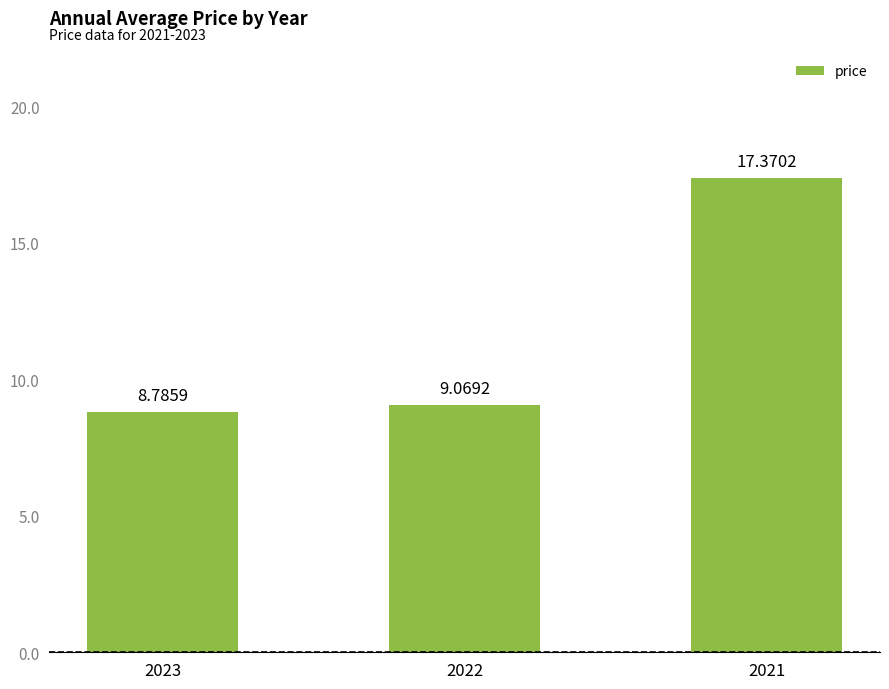

List the labels in order of value, smallest first.

2023, 2022, 2021